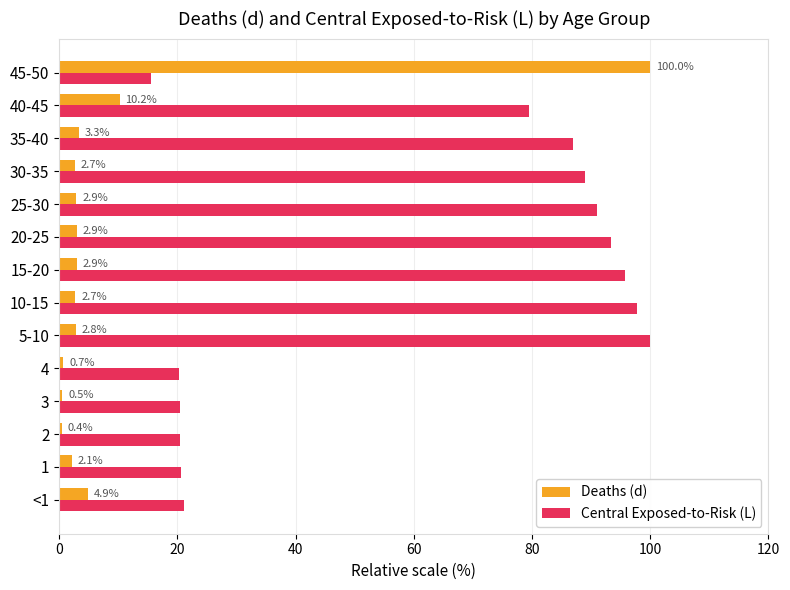

Rank the series by their average value, from highest to lowest.

Central Exposed-to-Risk (L), Deaths (d)